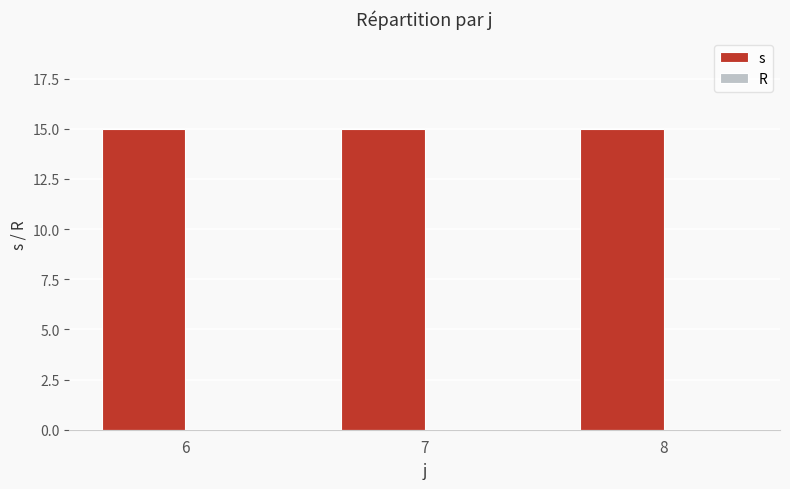

List the labels in order of s value, largest first.

6, 7, 8